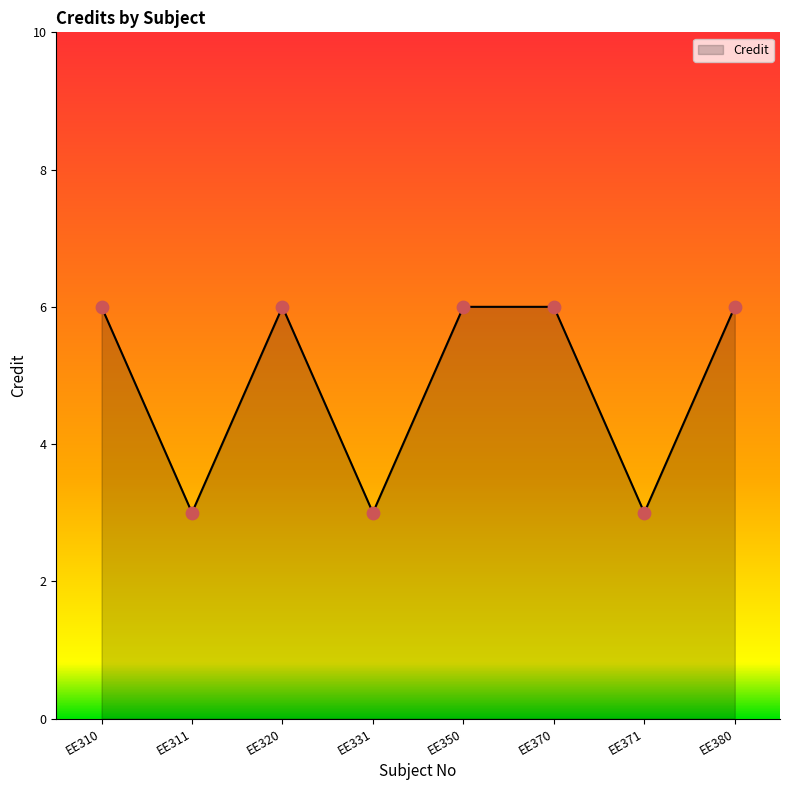

What is the ratio of the value at EE370 to the value at EE320?

1.0